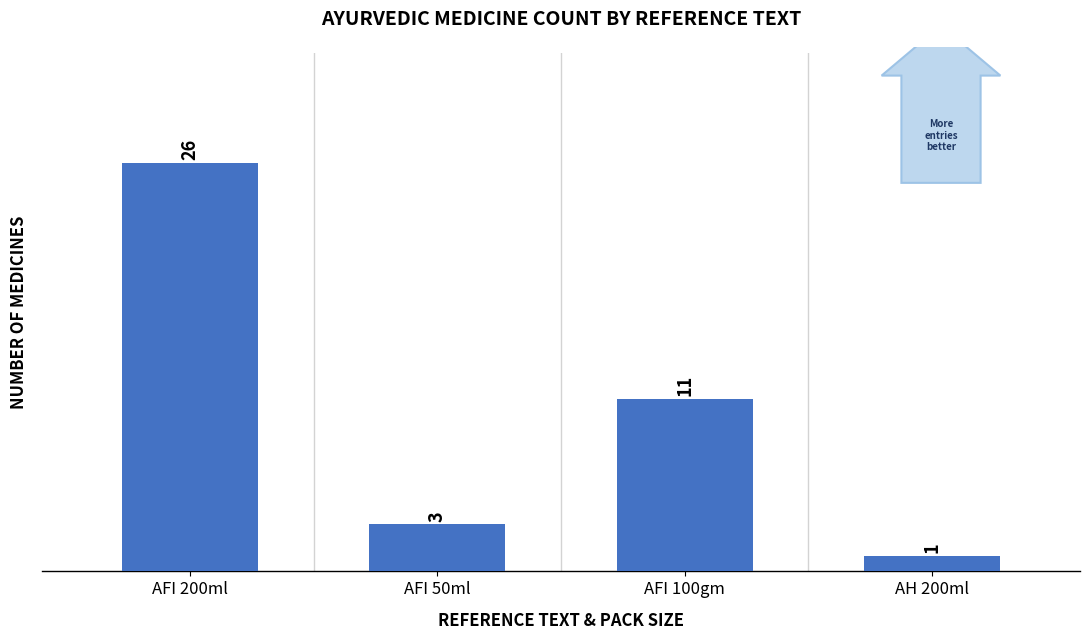

Between AFI 200ml and AH 200ml, which is larger?

AFI 200ml